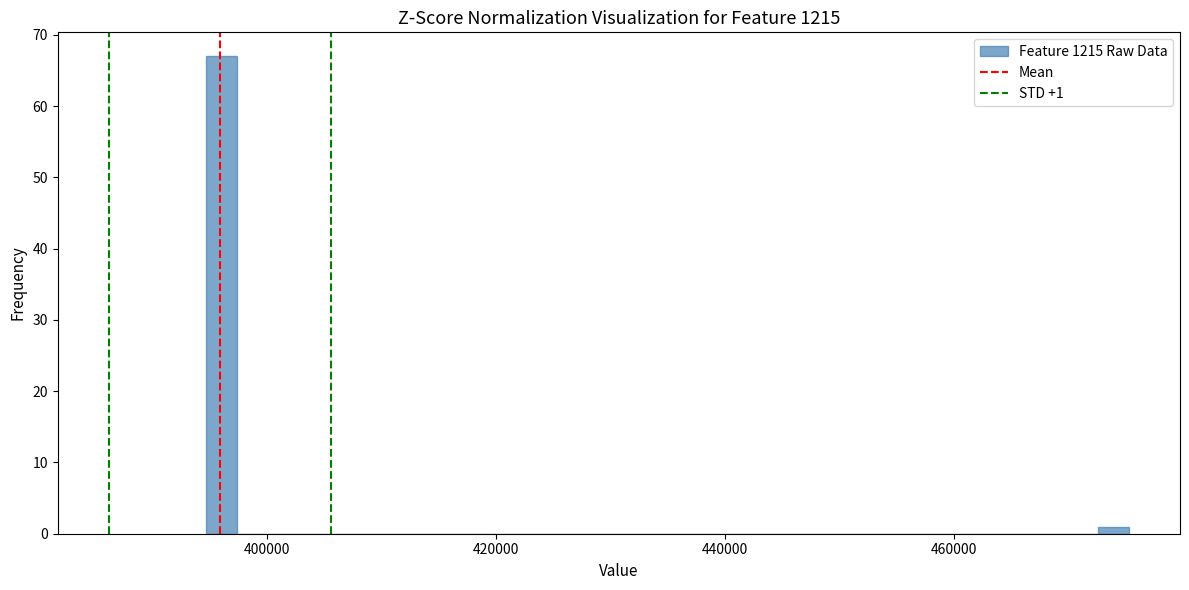

Read against the x-axis, roughly where is the centre of the tallest bar?

396000